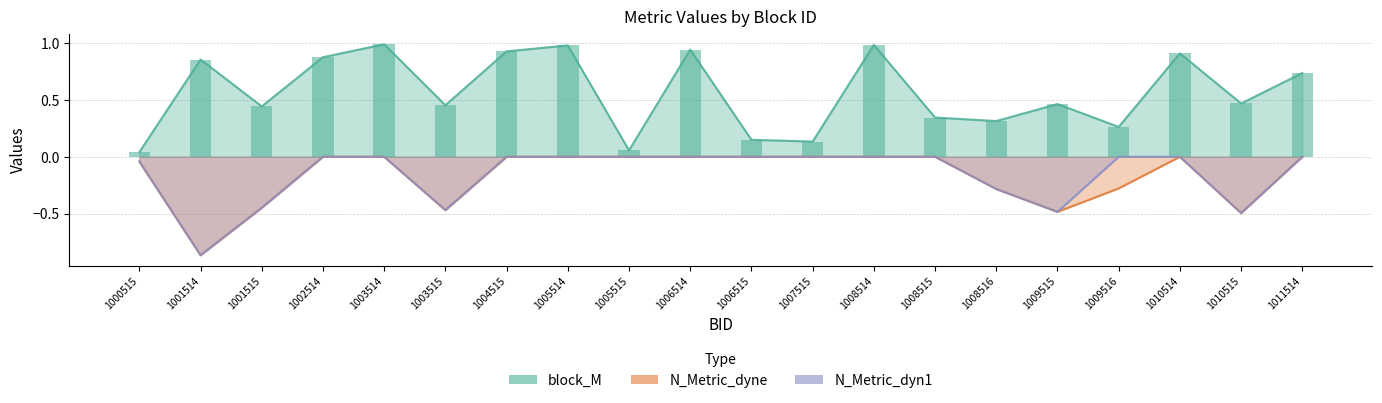

What are all the series names shown in the legend?

block_M, N_Metric_dyne, N_Metric_dyn1